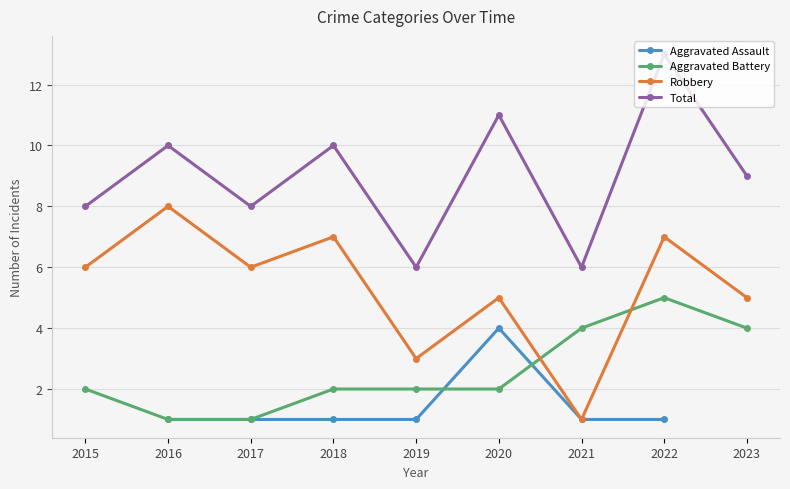

How many interior local peaks does the Aggravated Assault series have?

1